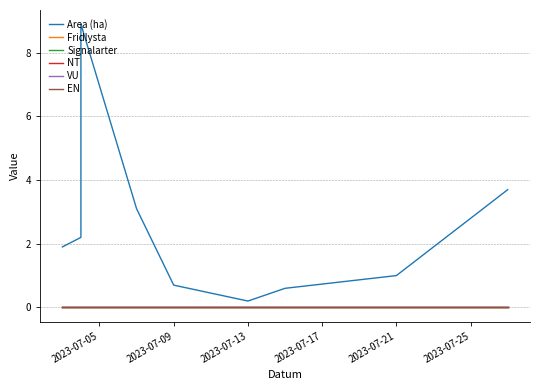

Reading right to left, transcribe all the data shown in this chart.

Area (ha): 3.7	1.0	0.6	0.2	0.7	3.1	8.9	3.1	2.2	1.9
Fridlysta: 0.0	0.0	0.0	0.0	0.0	0.0	0.0	0.0	0.0	0.0
Signalarter: 0.0	0.0	0.0	0.0	0.0	0.0	0.0	0.0	0.0	0.0
NT: 0.0	0.0	0.0	0.0	0.0	0.0	0.0	0.0	0.0	0.0
VU: 0.0	0.0	0.0	0.0	0.0	0.0	0.0	0.0	0.0	0.0
EN: 0.0	0.0	0.0	0.0	0.0	0.0	0.0	0.0	0.0	0.0